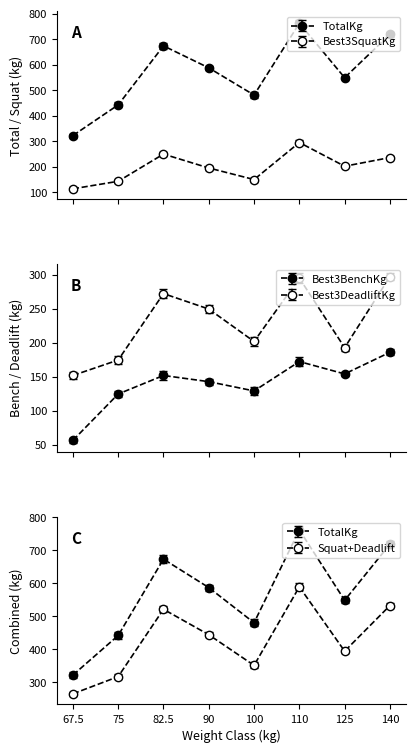

Where does the Best3SquatKg series first go above 201?

82.5